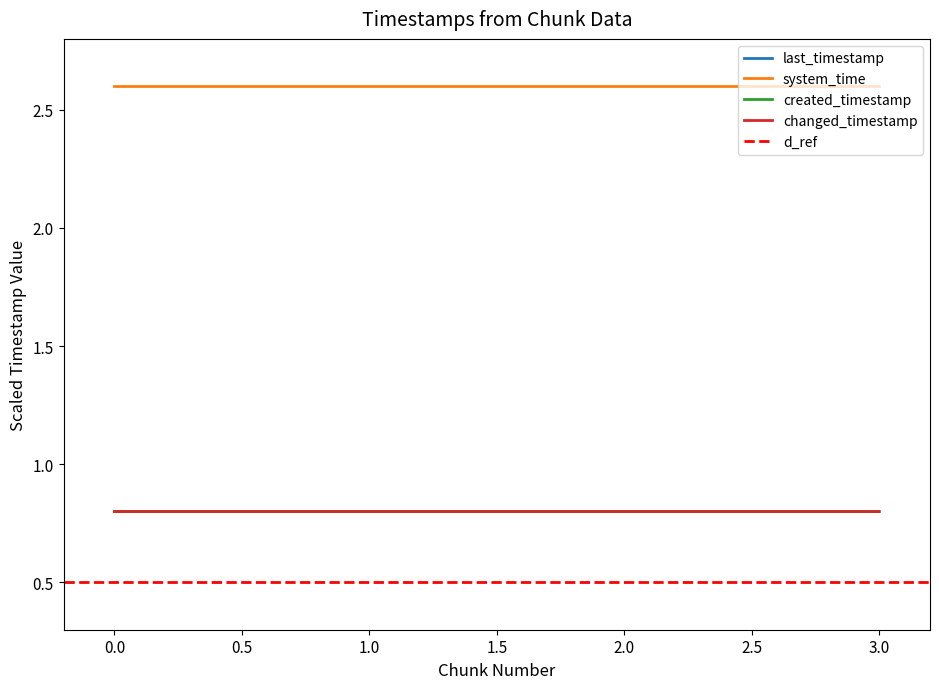

Does the chart display data point markers on the line(s)?

No